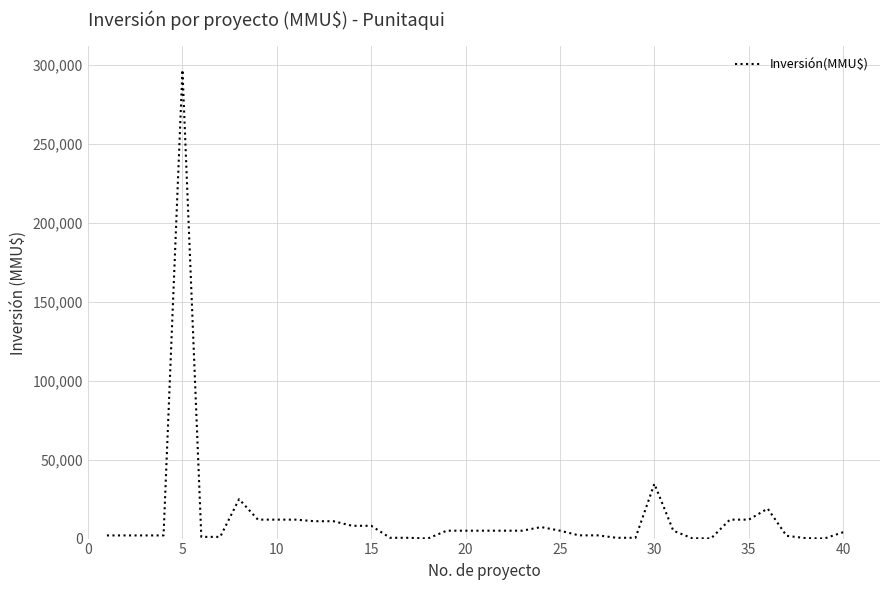

What is the difference between the maximum and minimum values?

296980